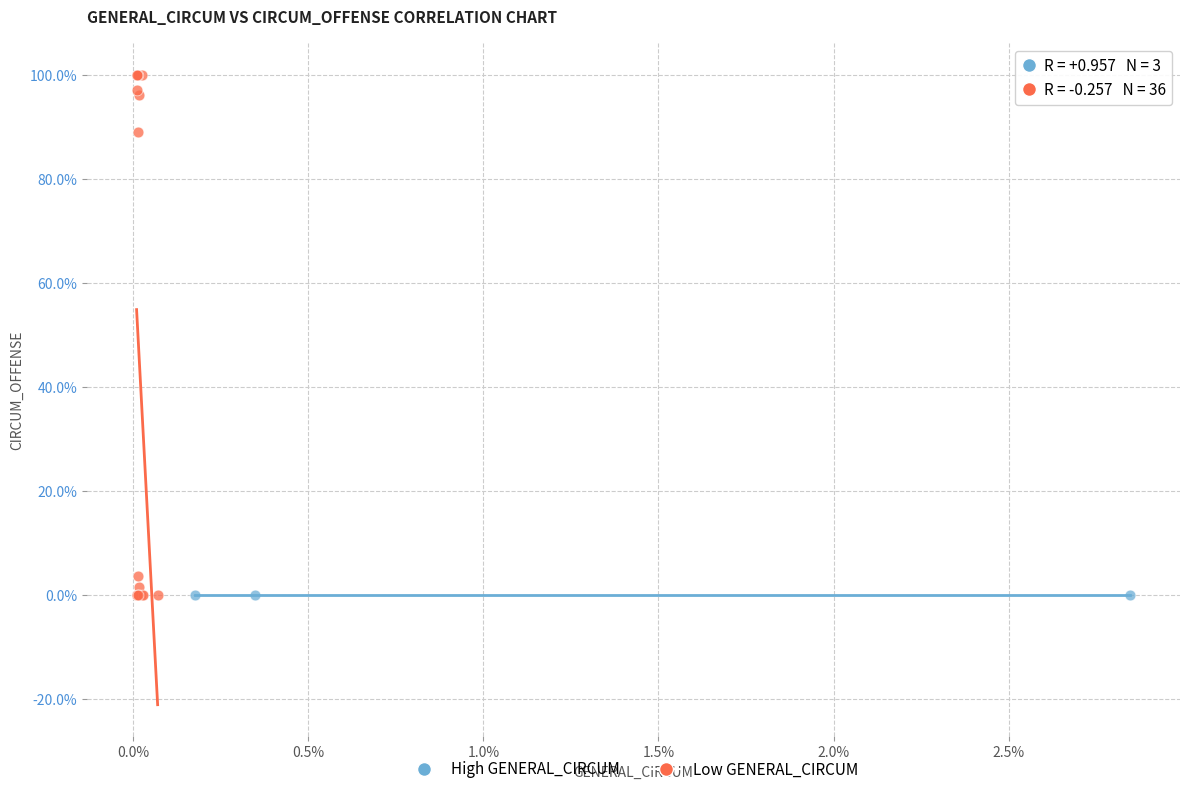

What are all the series names shown in the legend?

High GENERAL_CIRCUM, Low GENERAL_CIRCUM